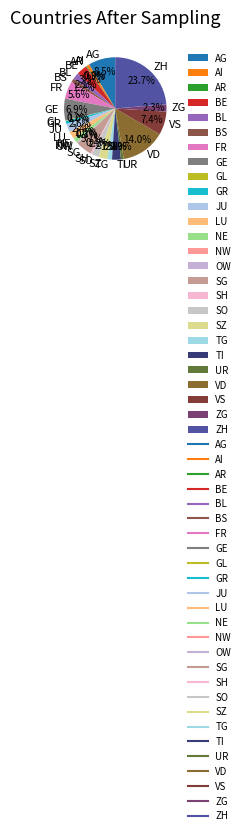

Is there a majority slice in this chart?

No